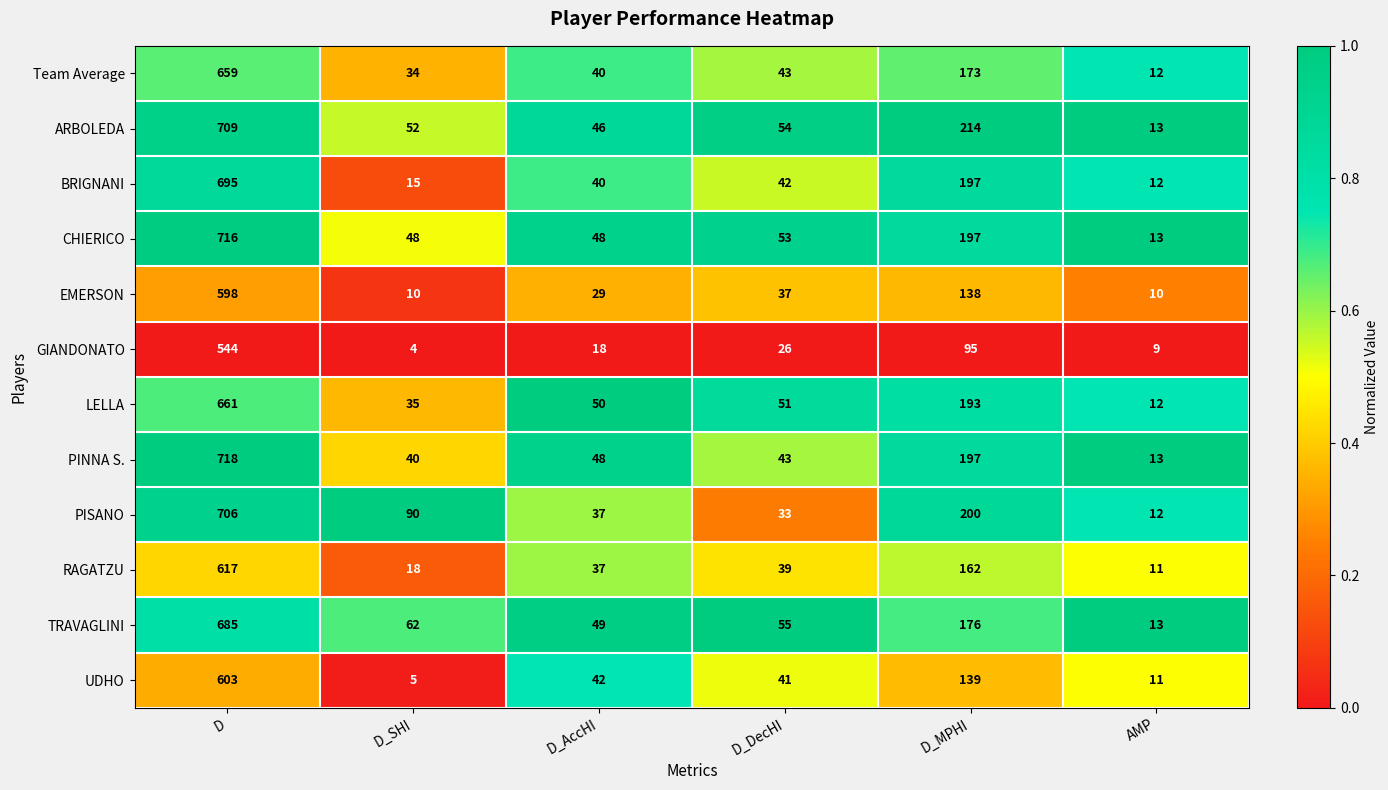

Which label corresponds to the smallest value in the chart?

D_SHI